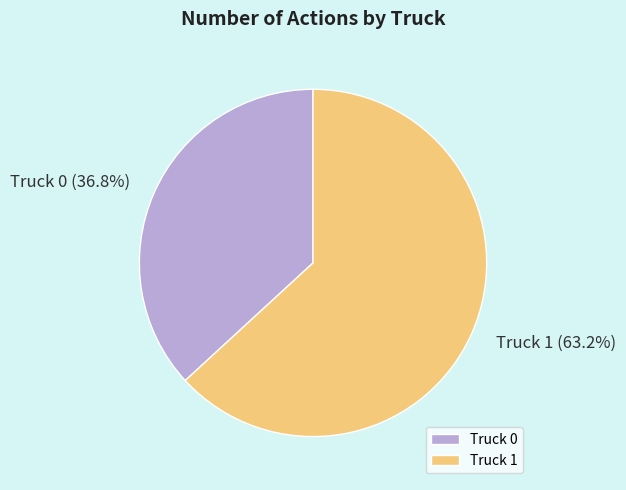

The Truck 1 slice represents 72% of the pie. True or false?

False